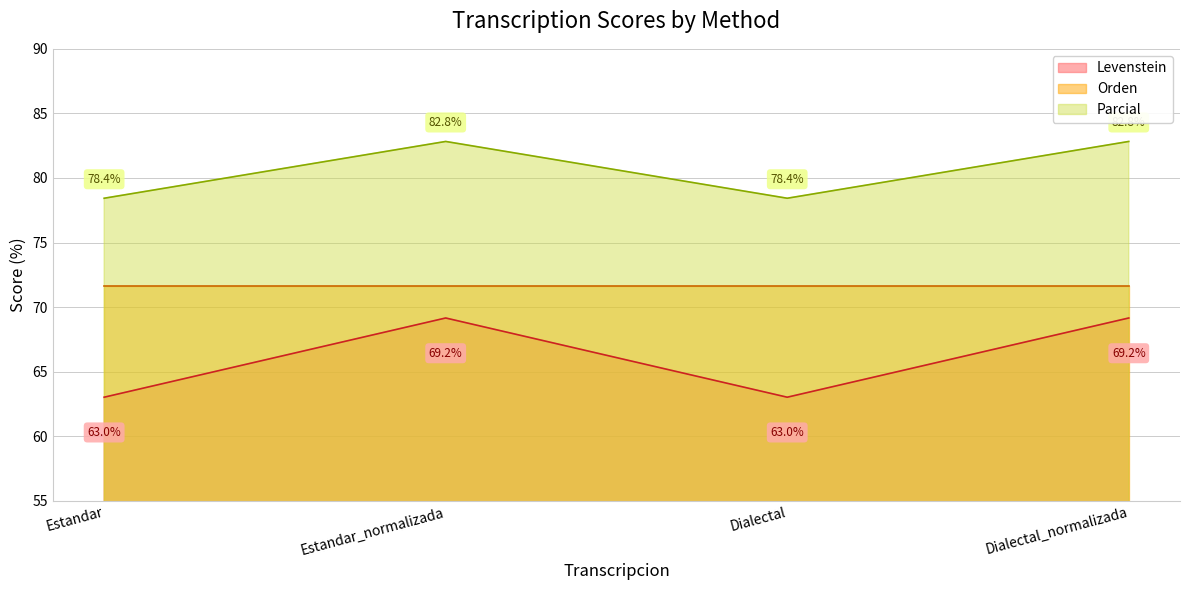

What is the minimum value shown in the chart?

63.0